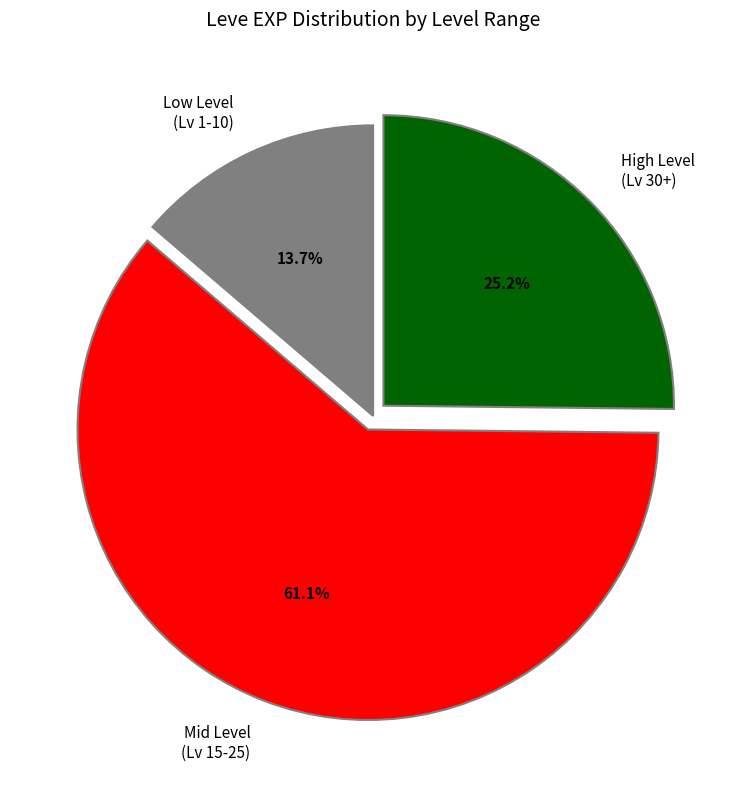

Between Mid Level (Lv 15-25) and Low Level (Lv 1-10), which is larger?

Mid Level (Lv 15-25)